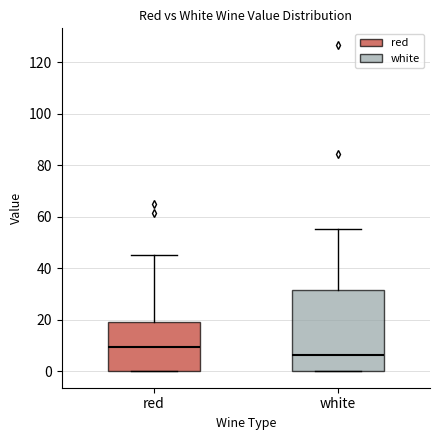

Which box has the lowest median line?

white